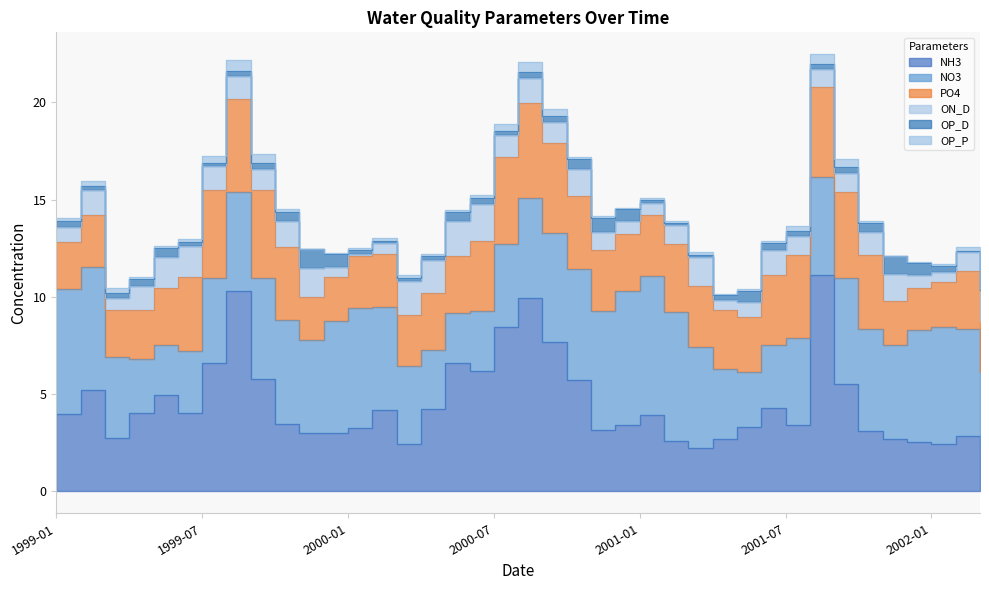

How many lines are shown in the chart?

6